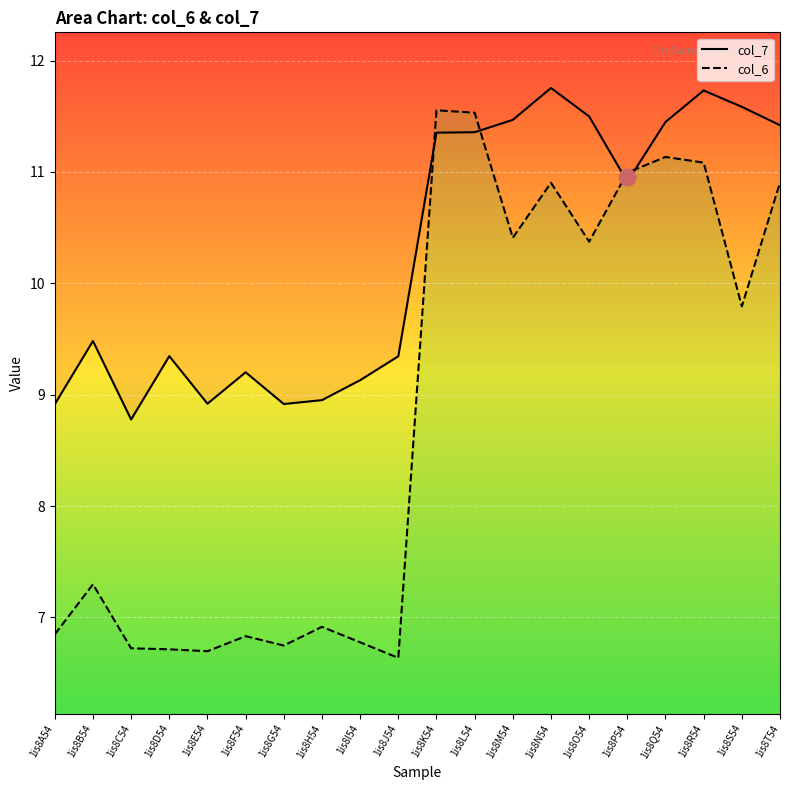

What value does the col_7 series have at 1is8B54?

9.5